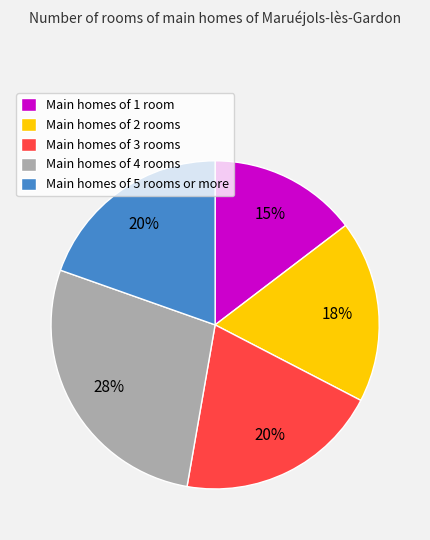

To the nearest percent, what is the difference between the largest and smallest slice percentages?

13%